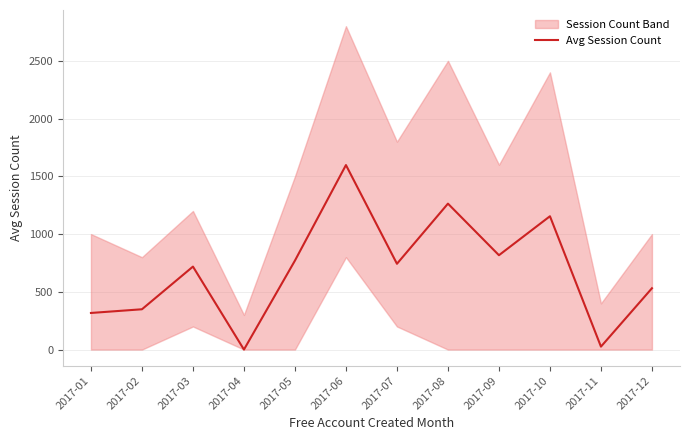

How many data points are less than 742?

6